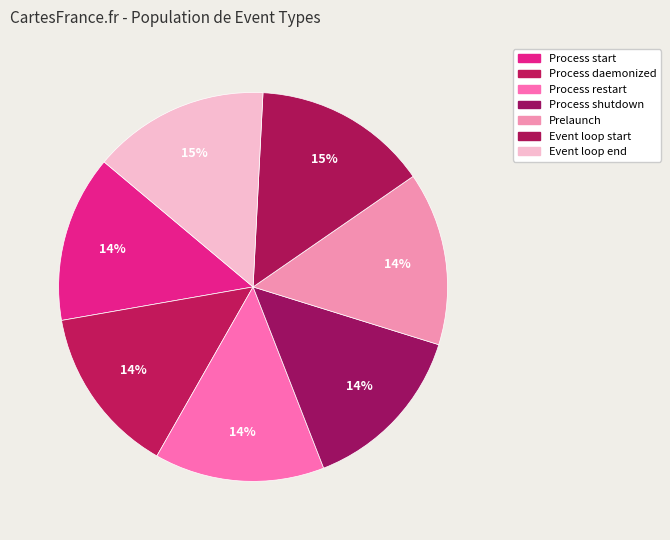

Does any single category account for the majority?

No